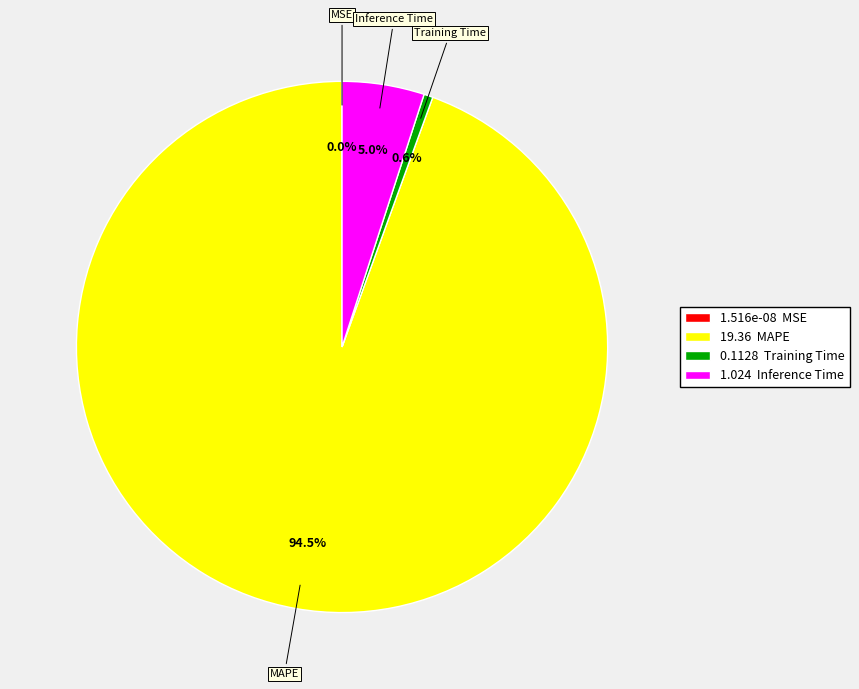

What is the largest slice in the pie chart?

MAPE